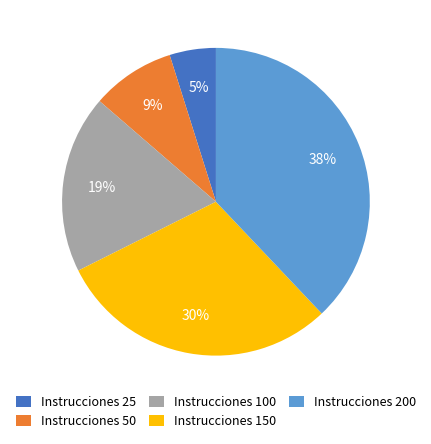

Which has a higher value, Instrucciones 25 or Instrucciones 150?

Instrucciones 150